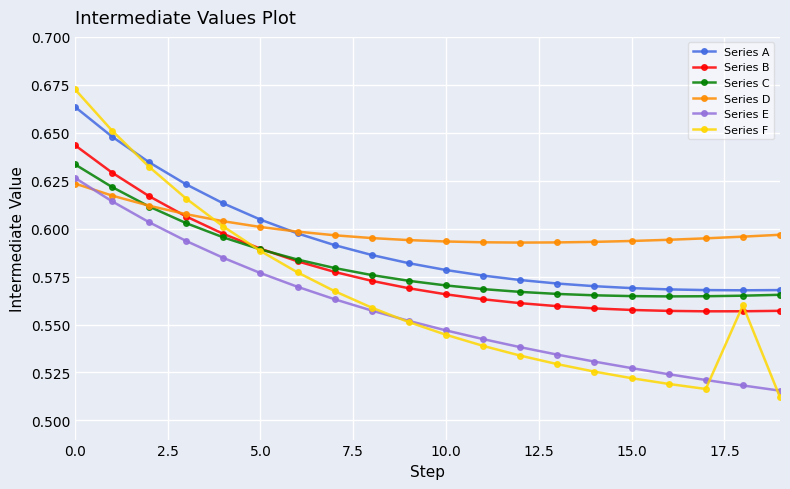

True or false: Series C and Series E intersect in this chart.

False